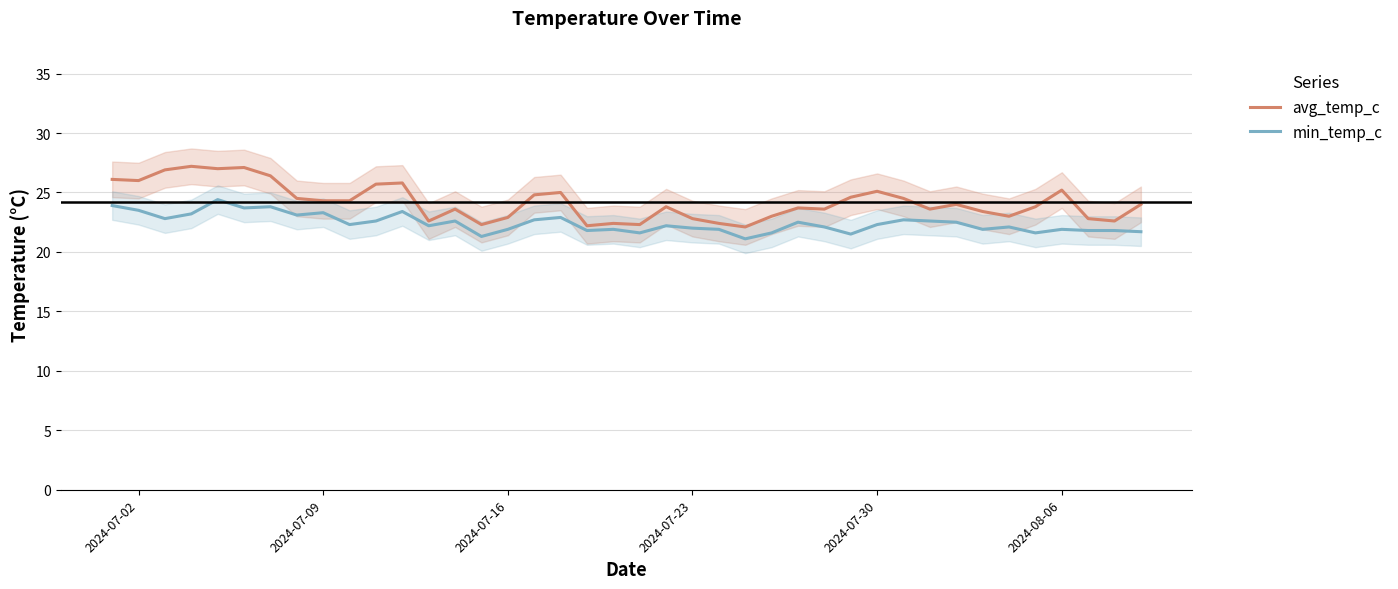

What is the lowest value of the min_temp_c series?

21.1